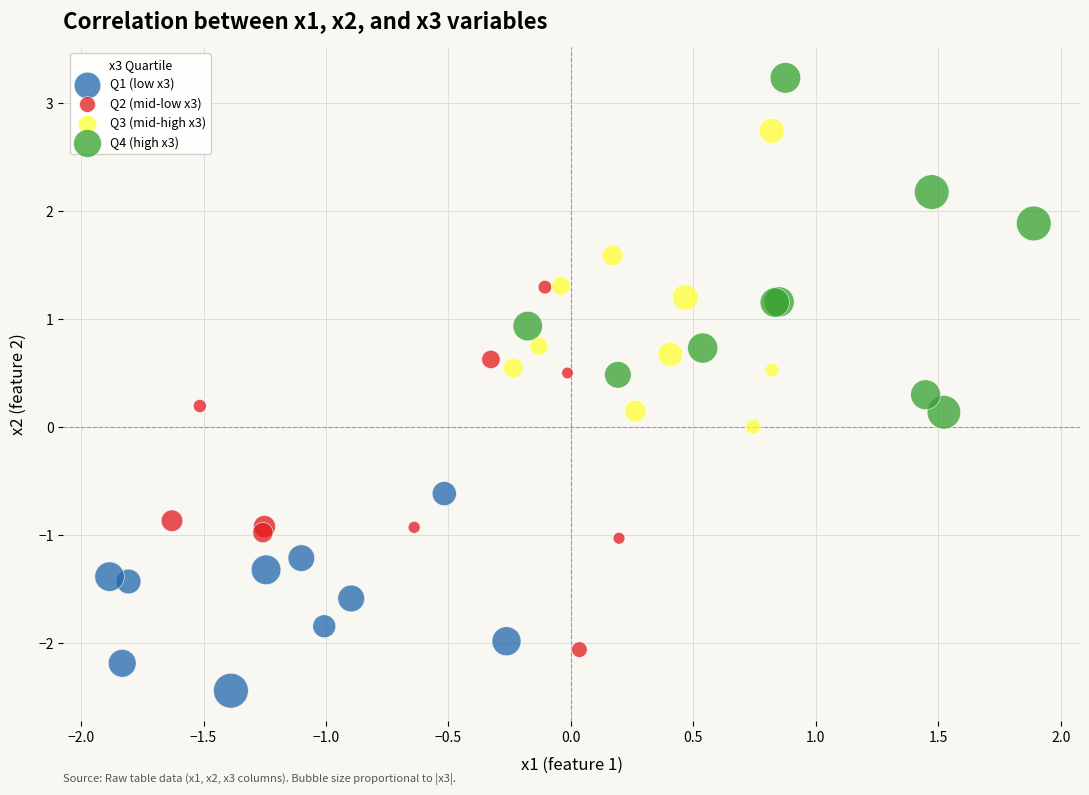

Which series has the widest spread of Y values?

Q2 (mid-low x3)